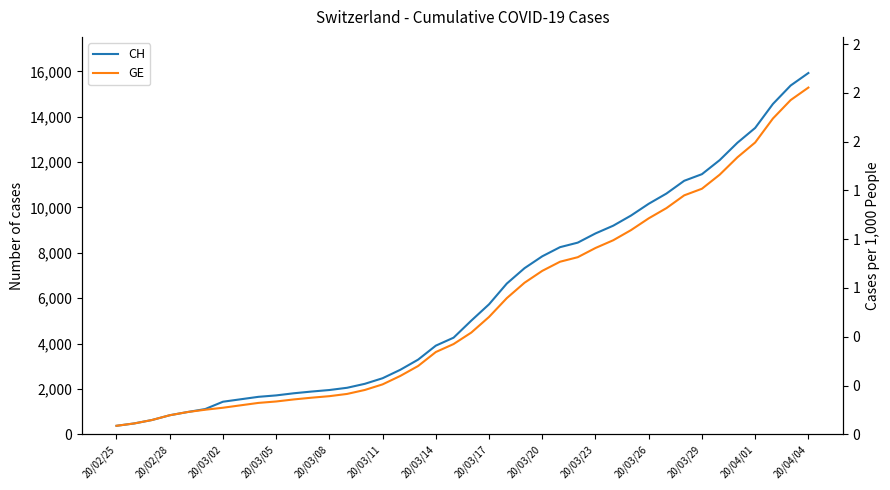

How many data points in CH are less than 5012?

20